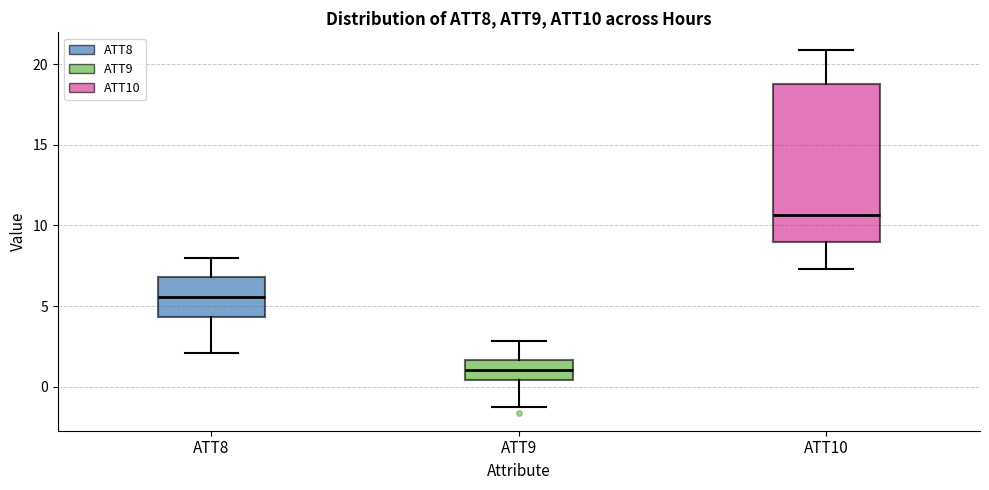

Reading left to right, transcribe this box plot: for each box, give where its median line is, the range the box spans, and where its two whiskers end, as read against the y-axis. The values are not printed on the chart, so give them approximately, as read against the axis.

ATT8: median 5.5, box 4.5 to 7.0, whiskers 2.0 to 8.0
ATT9: median 1.0, box 0.5 to 1.5, whiskers -1.0 to 3.0
ATT10: median 10.5, box 9.0 to 19.0, whiskers 7.5 to 21.0